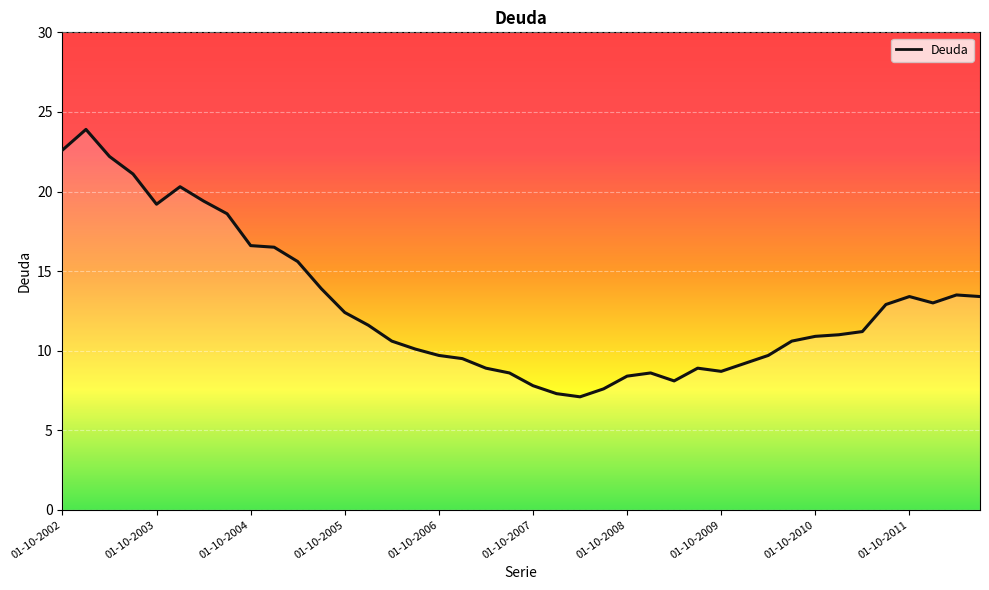

What is the smallest value displayed?

7.1